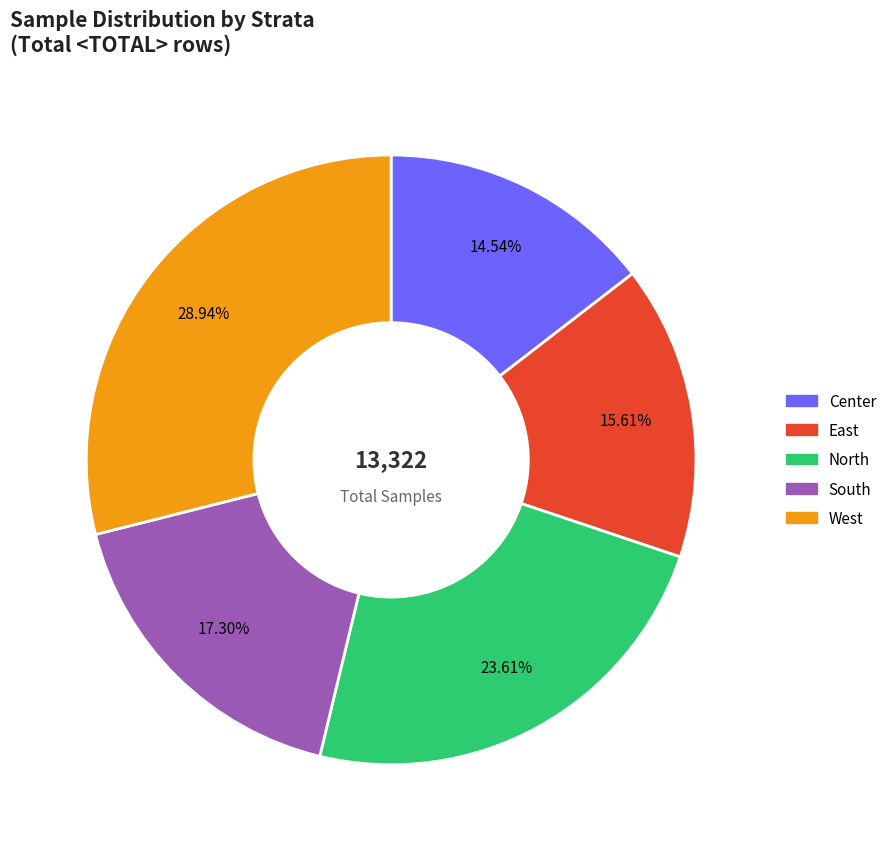

Rank the categories by value from lowest to highest.

Center, East, South, North, West